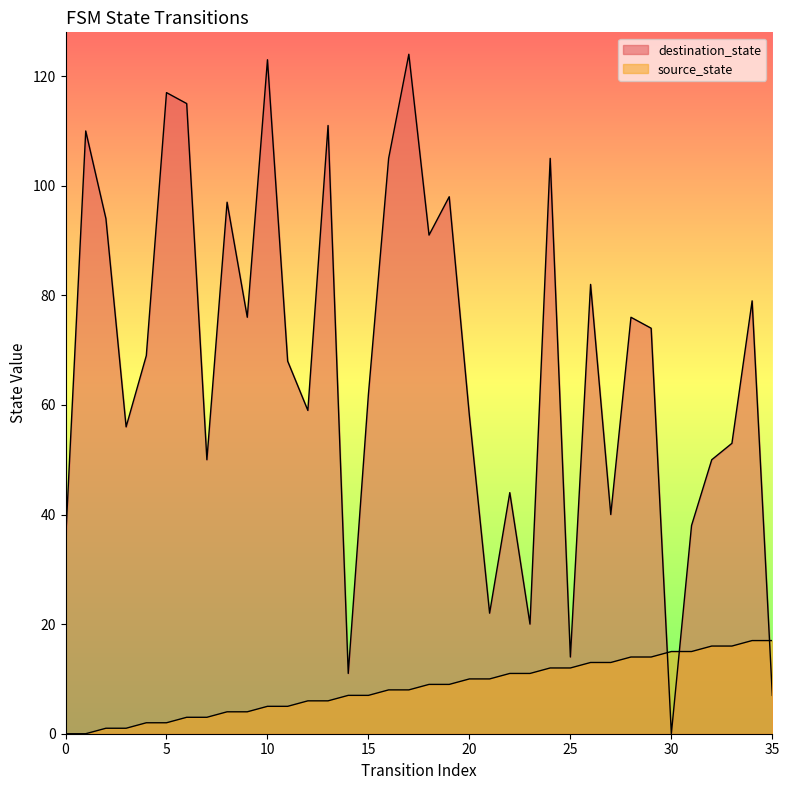

What is the value of the source_state point at the 7th from the left?

3